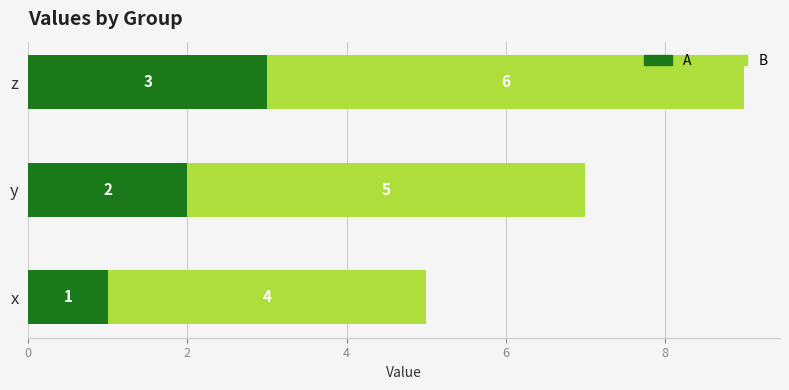

What is the sum of all A values?

6